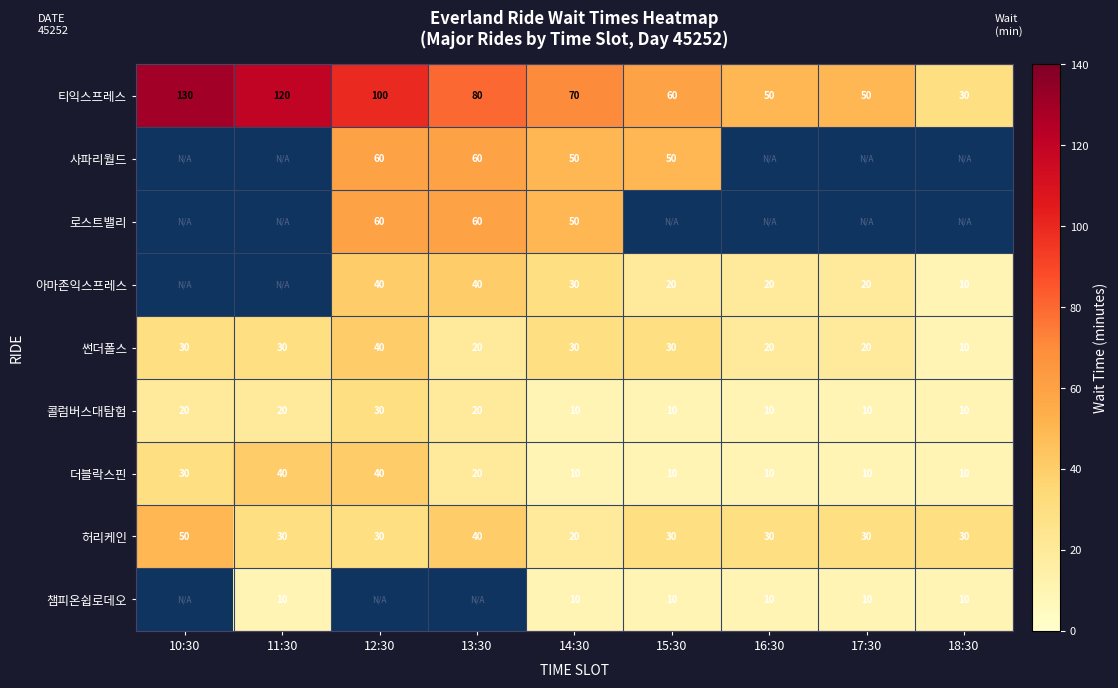

What is the difference between the 썬더폴스 values at 13:30 and 15:30?

10